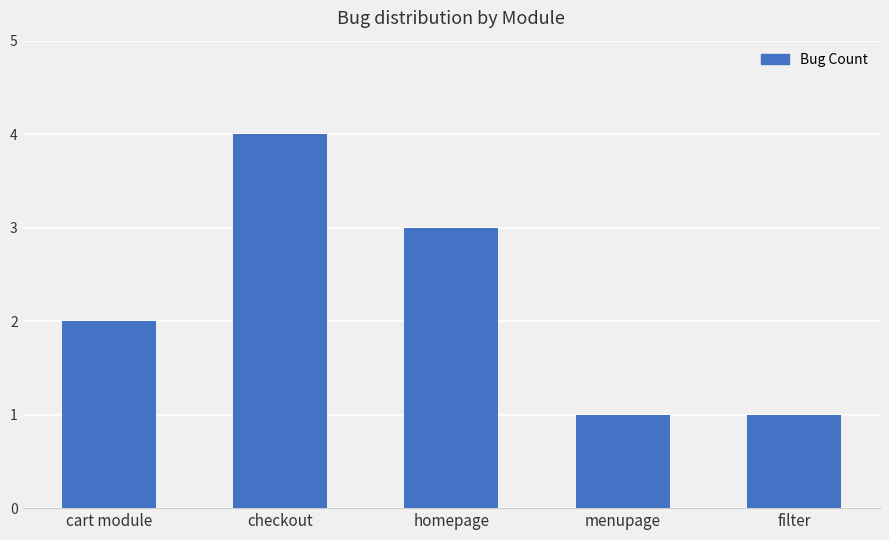

What is the maximum value shown in the chart?

4